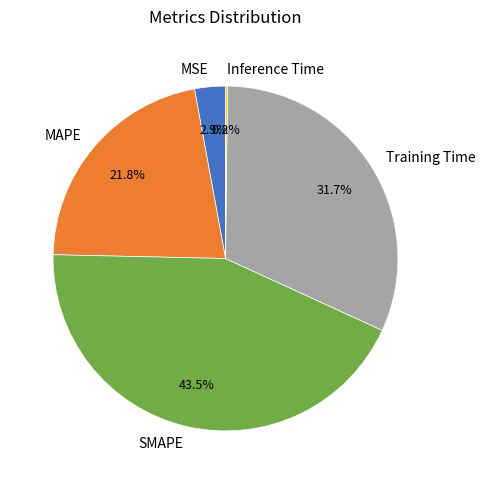

To the nearest percent, what is the difference between the MSE and SMAPE slice percentages?

41%